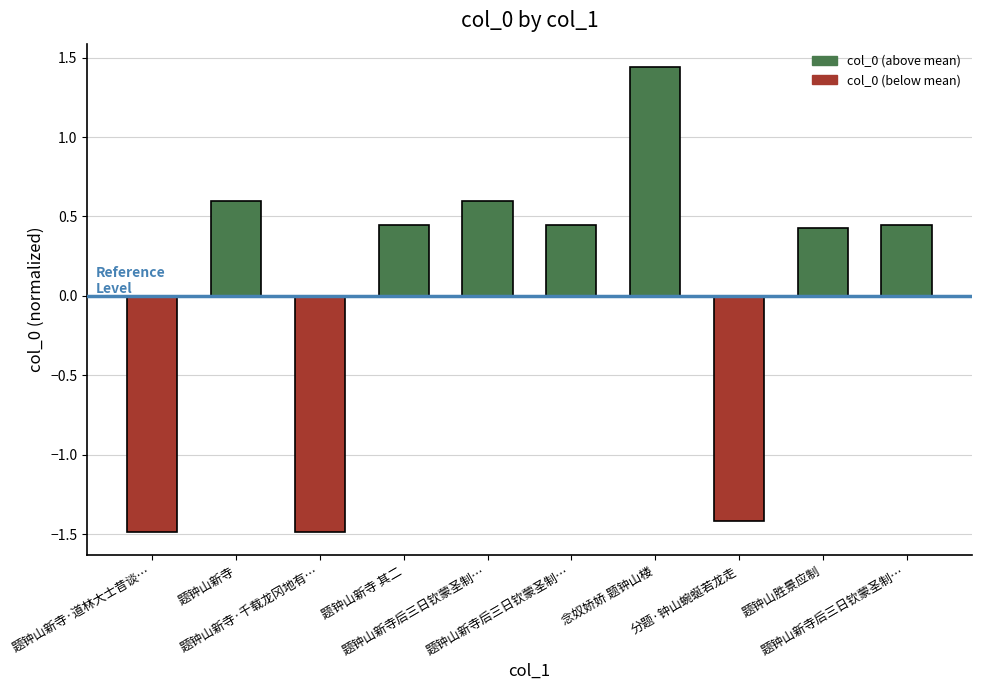

How many values are below zero?

3